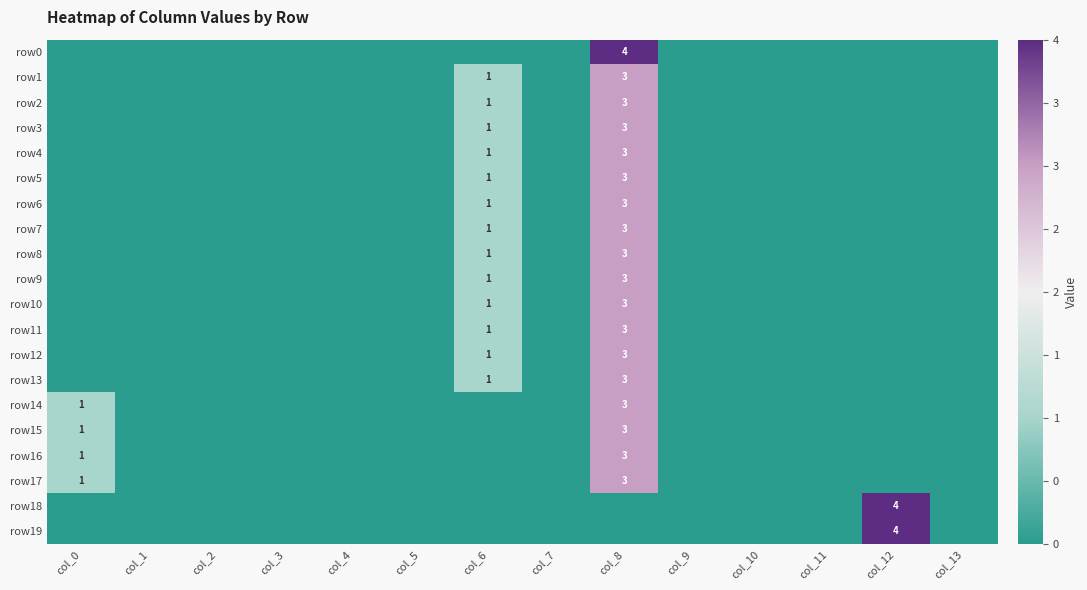

Which series changed the most between col_0 and col_9?

row14